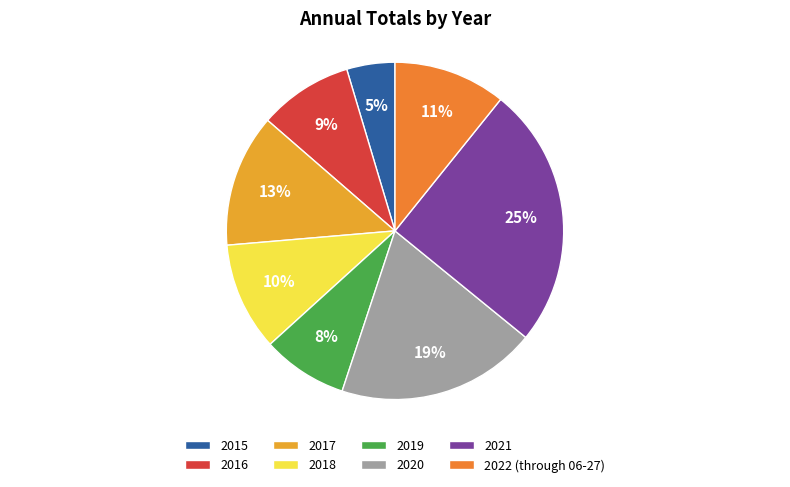

Do 2018 and 2016 together represent more than half of the pie?

No